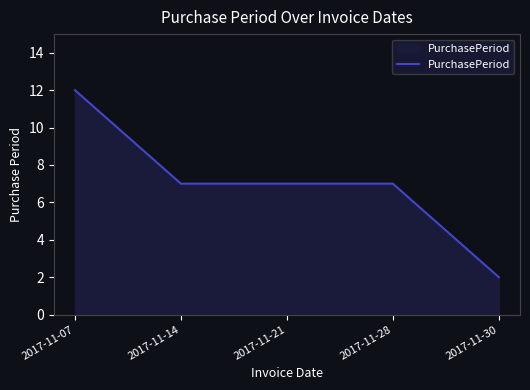

The value at 2017-11-30 is 2. True or false?

True